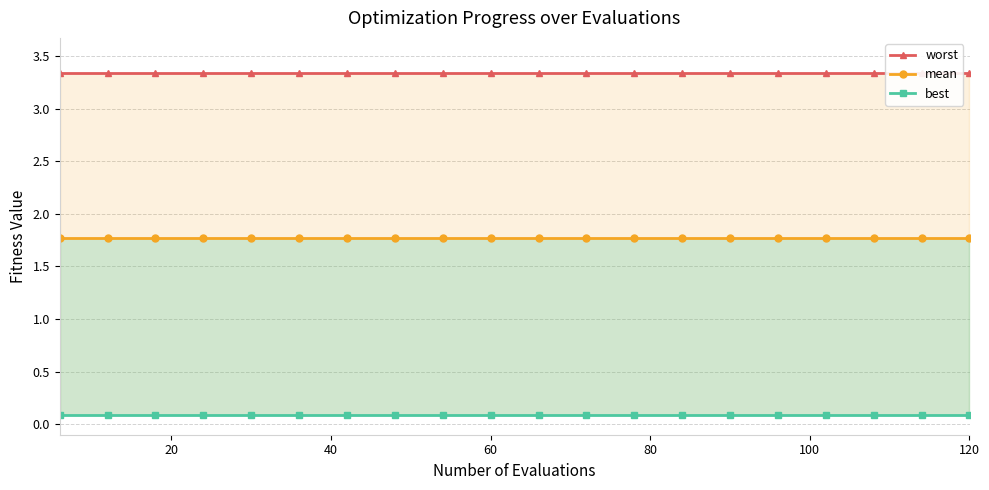

What is the maximum value for mean?

1.8